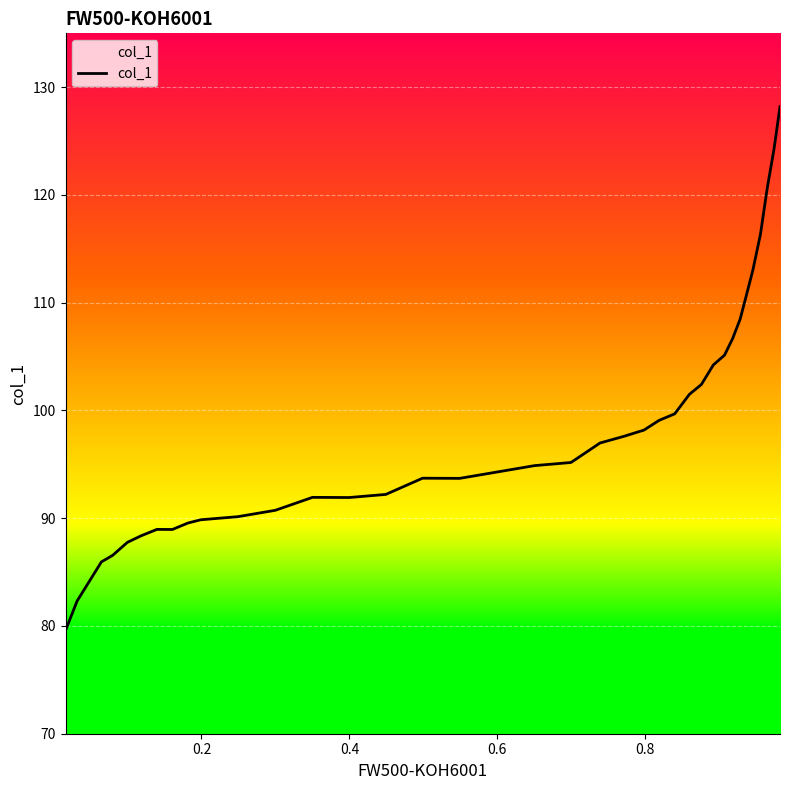

Reading left to right, what are all the values shown in this chart?

79.6	82.3	85.9	86.5	87.8	88.4	89.0	89.0	89.6	89.9	90.1	90.7	91.9	91.9	92.2	93.7	93.7	94.3	94.9	95.2	97.0	97.6	98.2	99.1	99.7	101.5	102.4	104.2	105.1	106.7	108.5	110.6	113.0	116.4	120.6	124.3	128.2